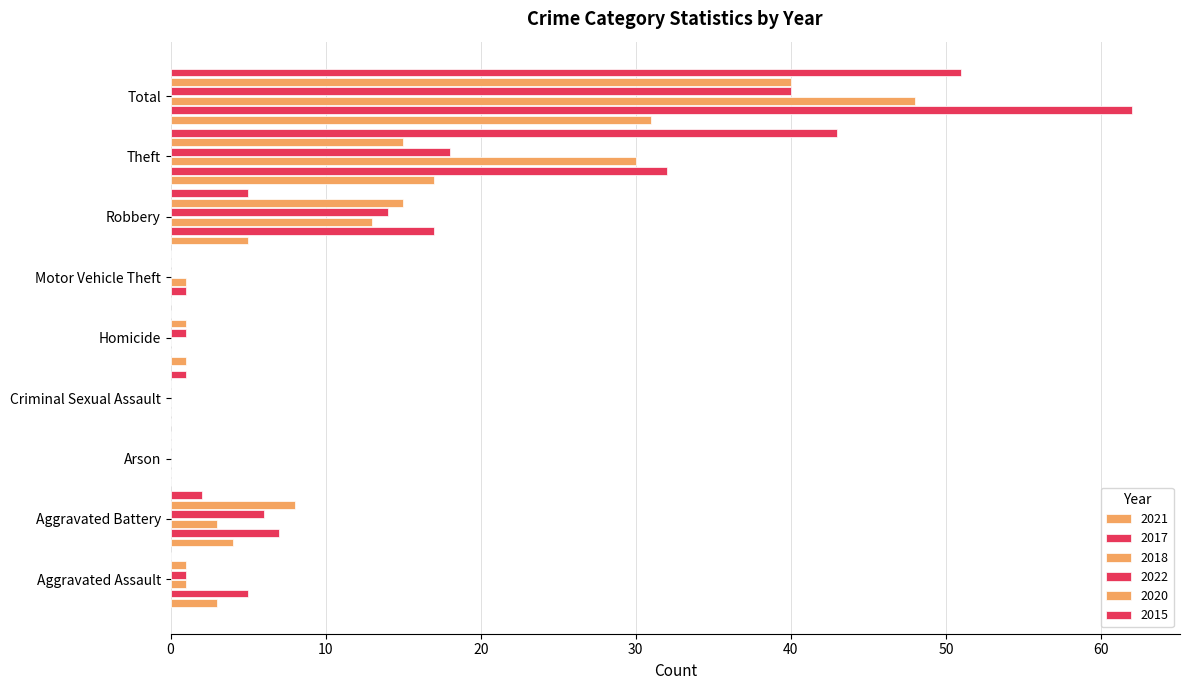

List the labels in order of 2017 value, largest first.

Total, Theft, Robbery, Aggravated Battery, Aggravated Assault, Motor Vehicle Theft, Arson, Criminal Sexual Assault, Homicide